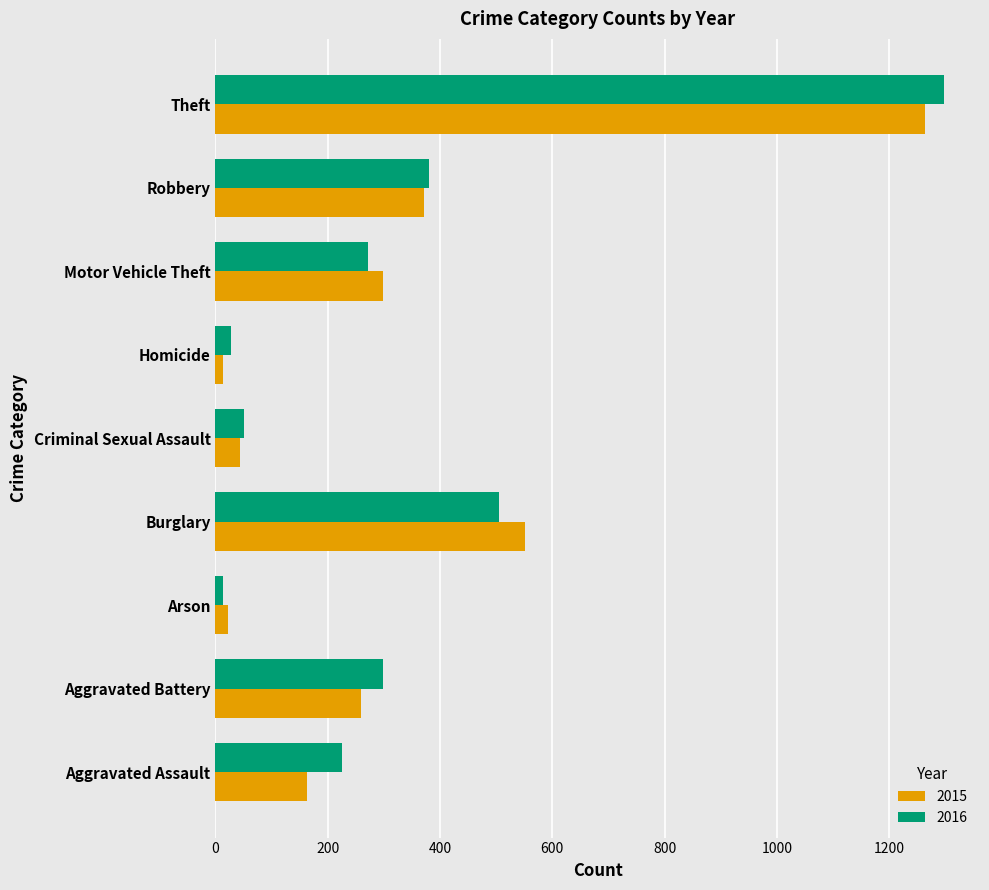

What is the average value of the 2015 series?

332